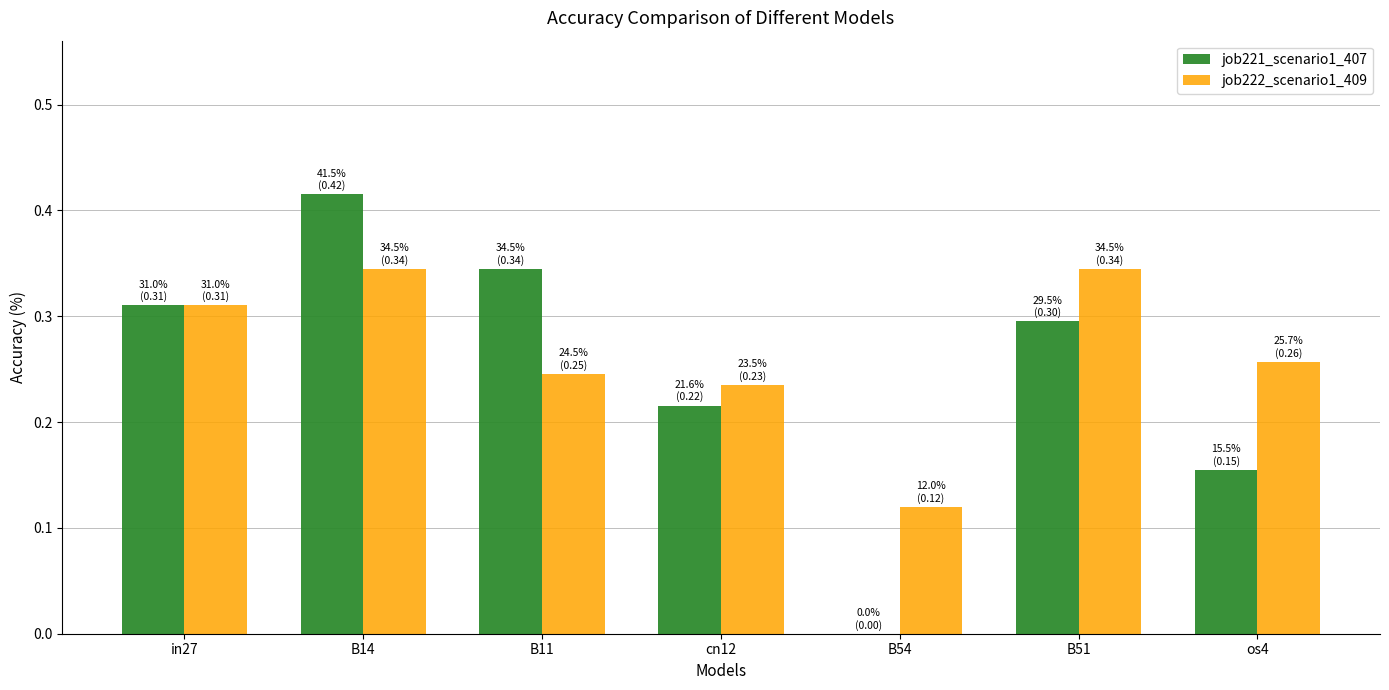

What is the sum of the job222_scenario1_409 values at B14 and B54?

0.5